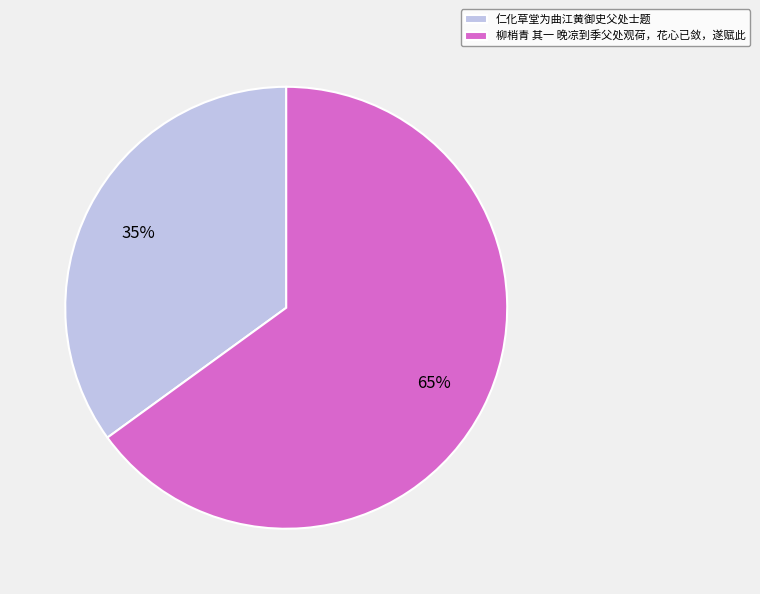

How many segments does this pie chart have?

2